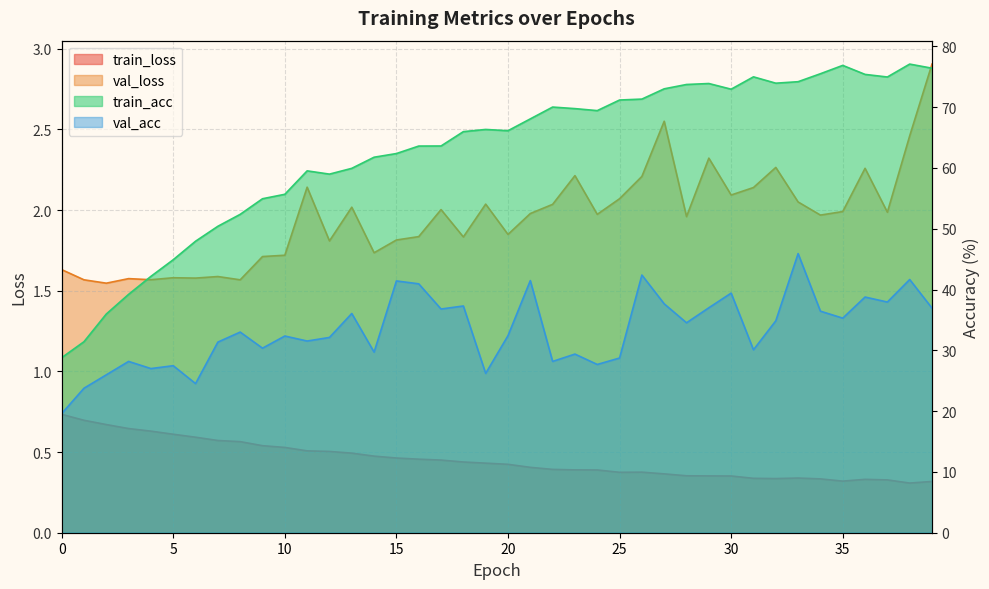

At how many categories does at least one series exceed 61?

26